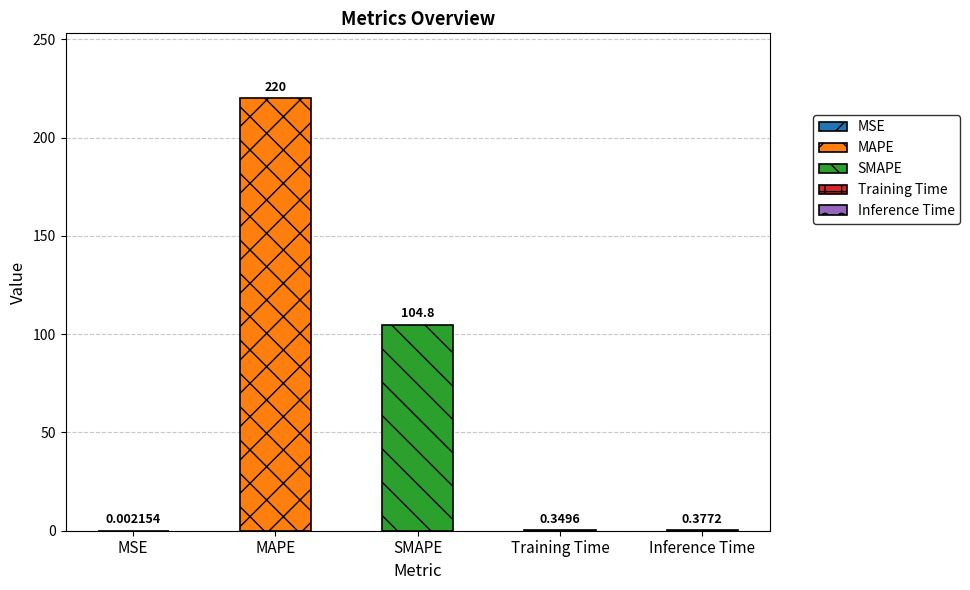

Reading left to right, list all the values displayed in this chart.

0.0	220.0	104.8	0.3	0.4